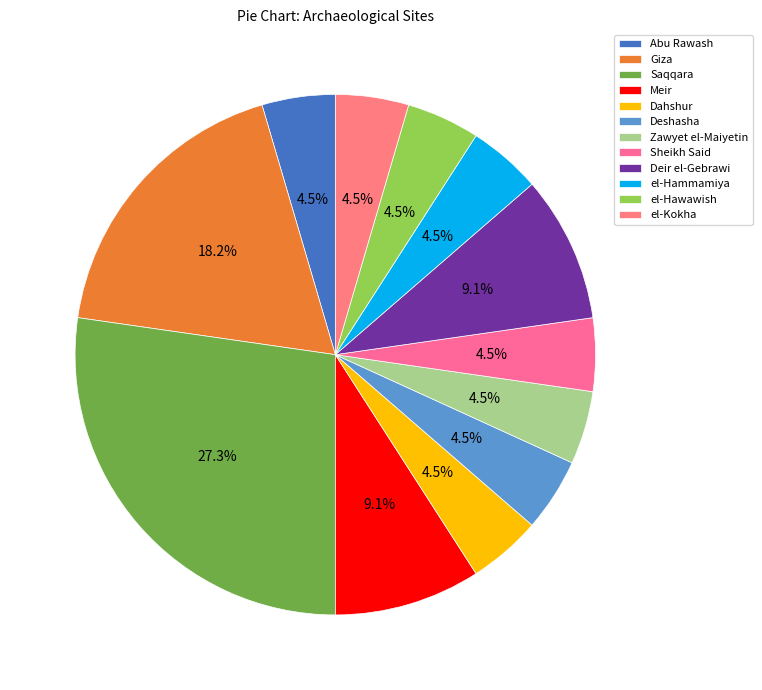

To the nearest percent, what is the difference between the Sheikh Said and Meir slice percentages?

5%